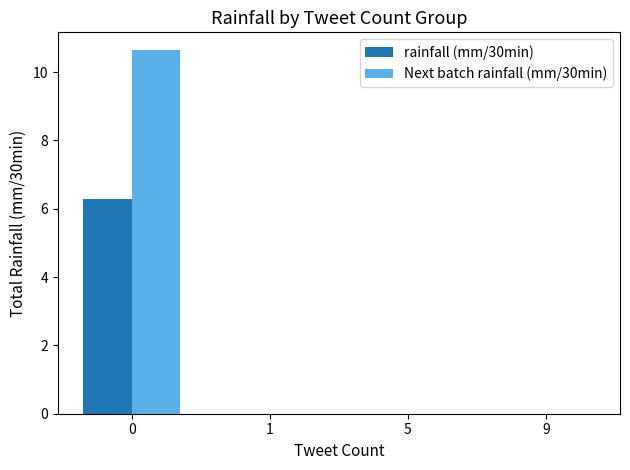

What is the greatest value displayed?

10.6